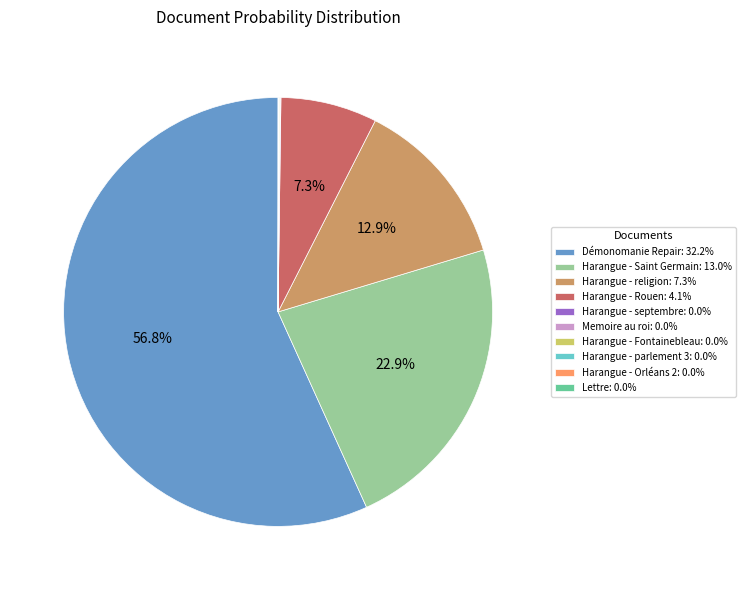

Is there a majority slice in this chart?

Yes